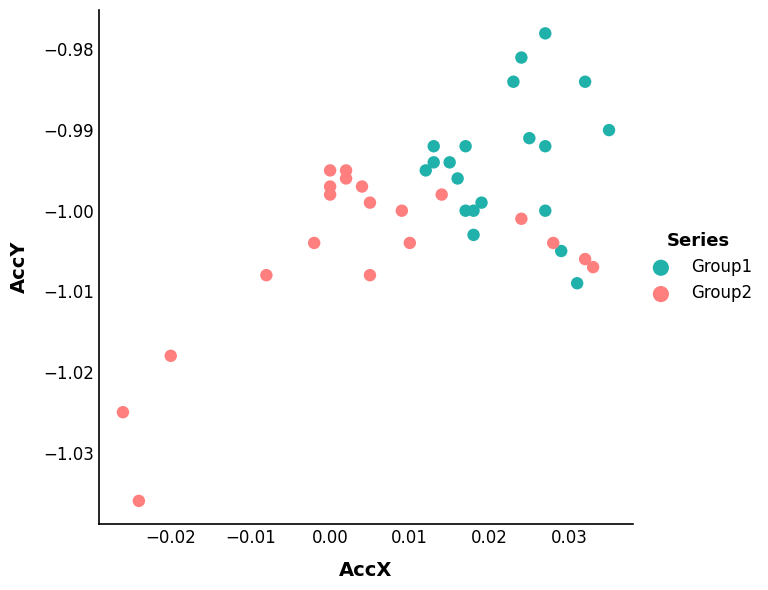

Which series reaches the maximum Y coordinate?

Group1